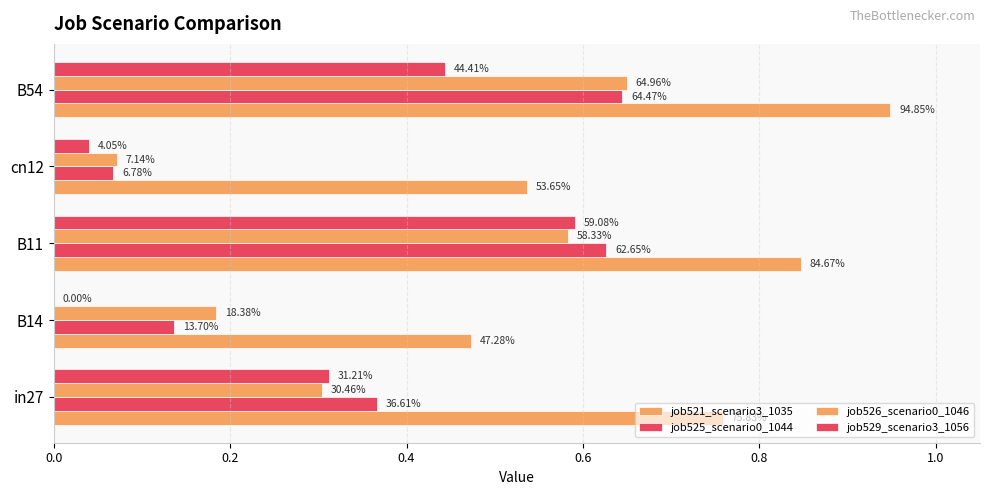

What is the highest value of the job529_scenario3_1056 series?

0.6